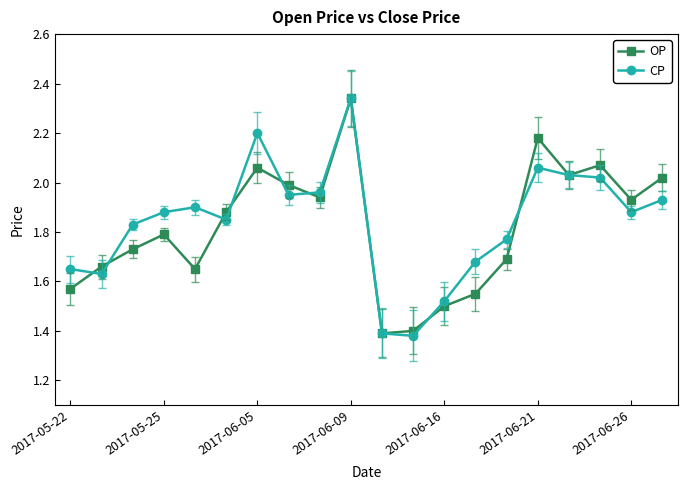

How many interior local valleys does the OP series have?

5